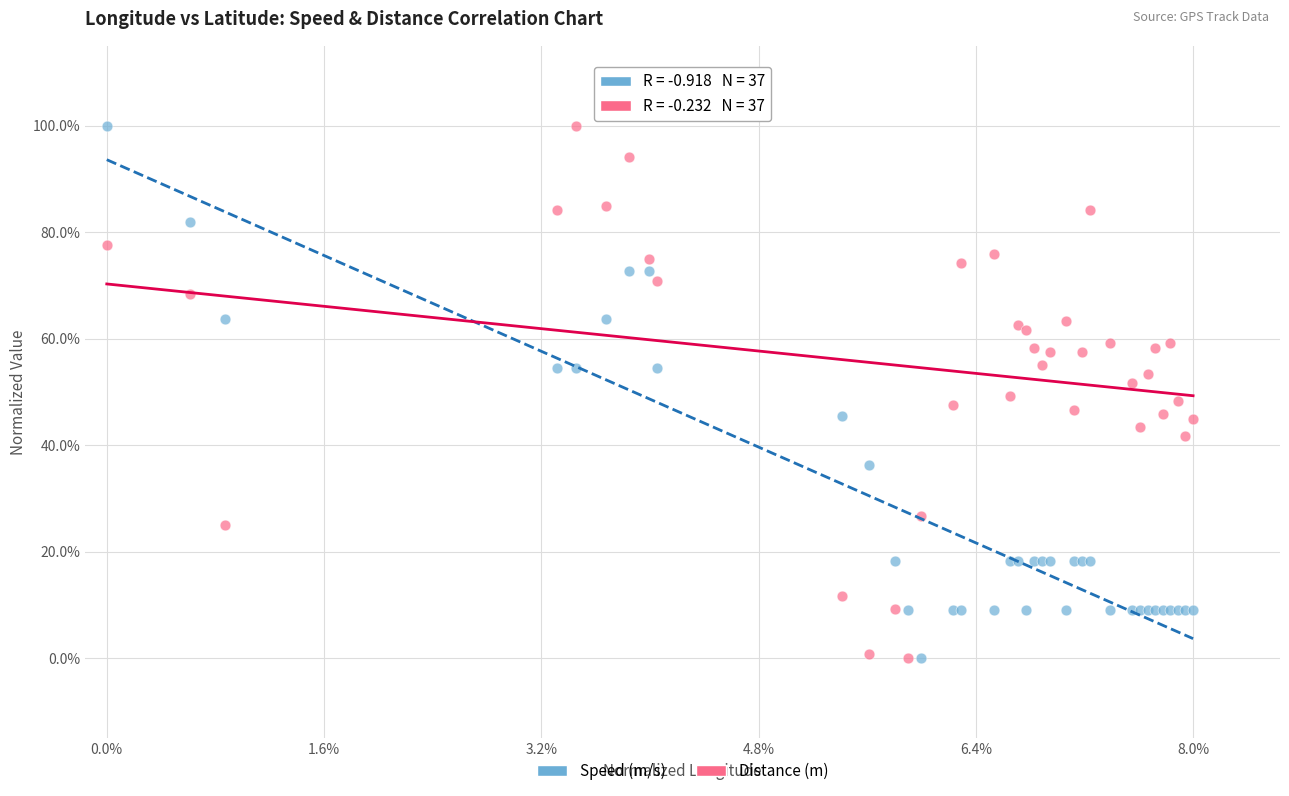

What are all the series names shown in the legend?

Speed (m/s), Distance (m)